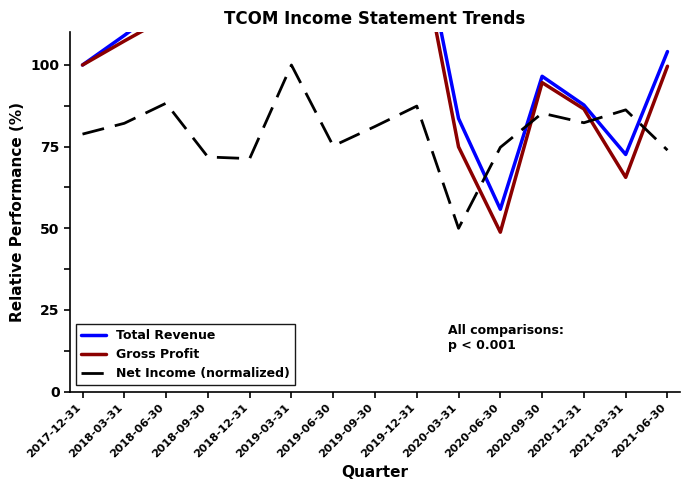

Rank the categories by Gross Profit value from lowest to highest.

2020-06-30, 2021-03-31, 2020-03-31, 2020-12-31, 2020-09-30, 2021-06-30, 2017-12-31, 2018-03-31, 2018-06-30, 2018-12-31, 2019-03-31, 2019-12-31, 2019-06-30, 2018-09-30, 2019-09-30